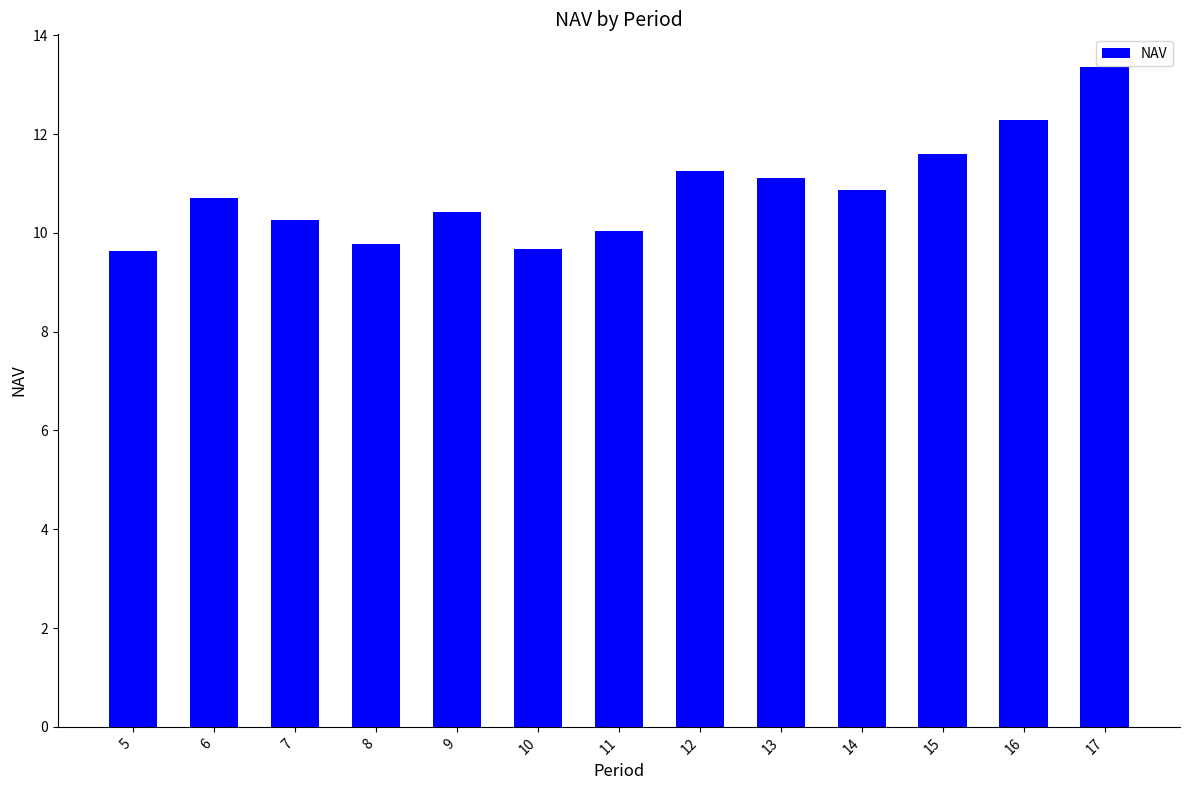

Are the bars grouped side by side (vs. stacked)?

No